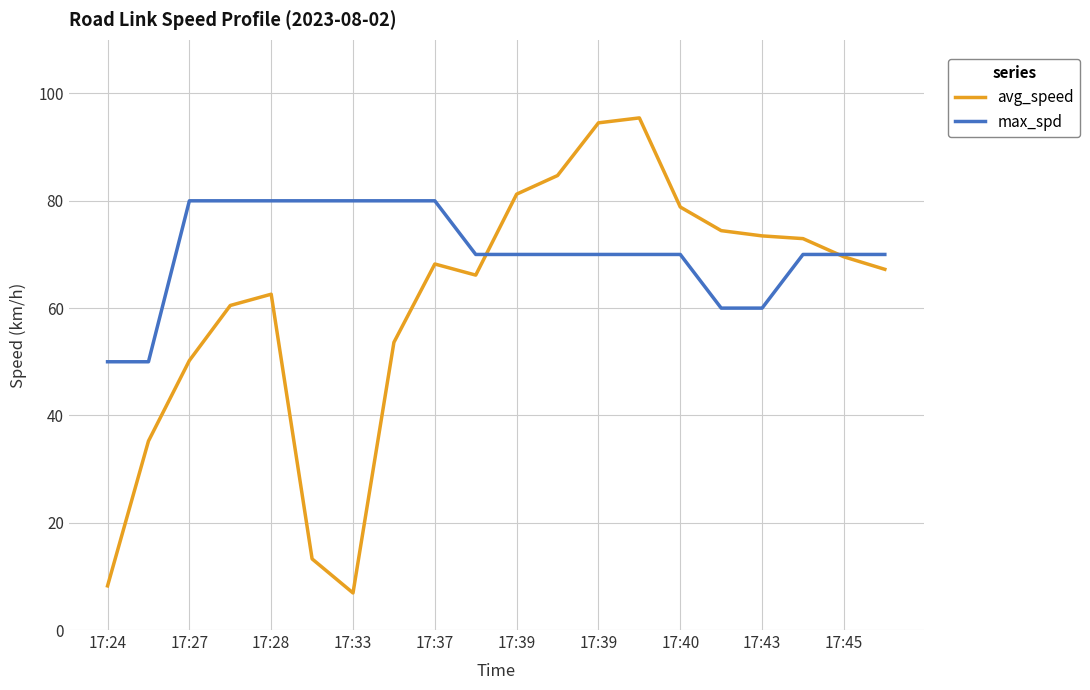

List the series in order of their overall mean, lowest first.

avg_speed, max_spd